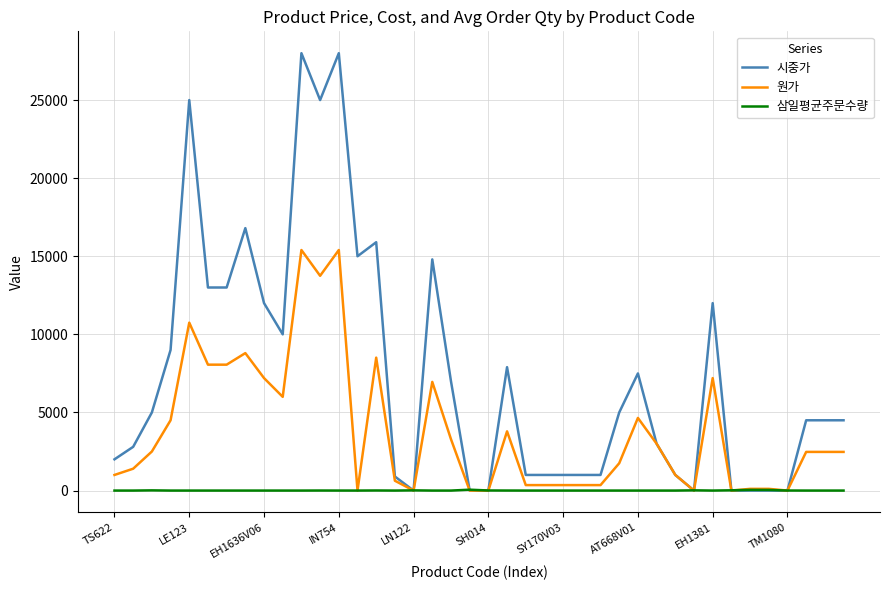

Which series has the largest range (max minus min)?

시중가